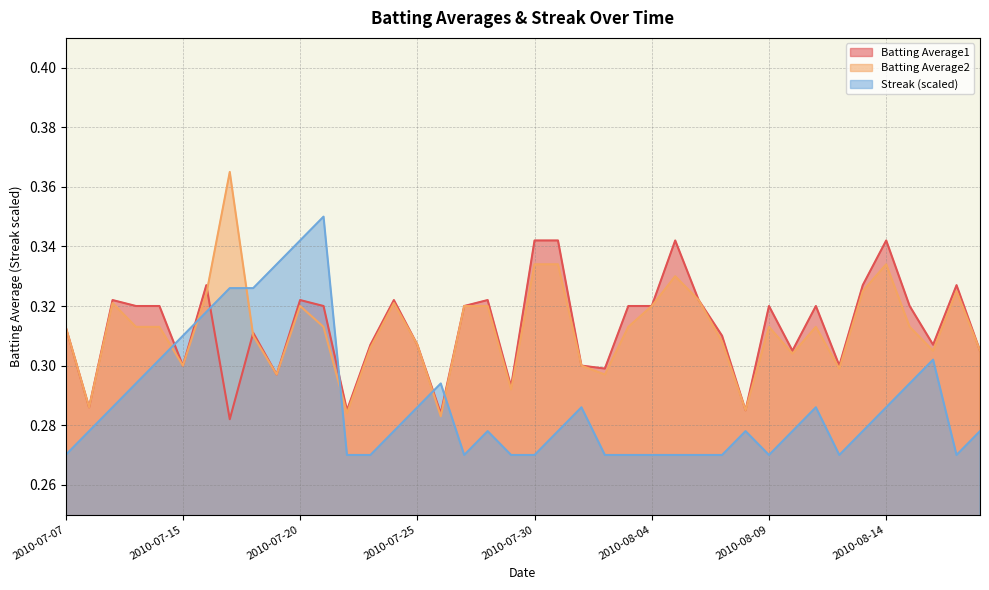

True or false: Batting Average1 has a value of 0.3 at 2010-07-19.

True